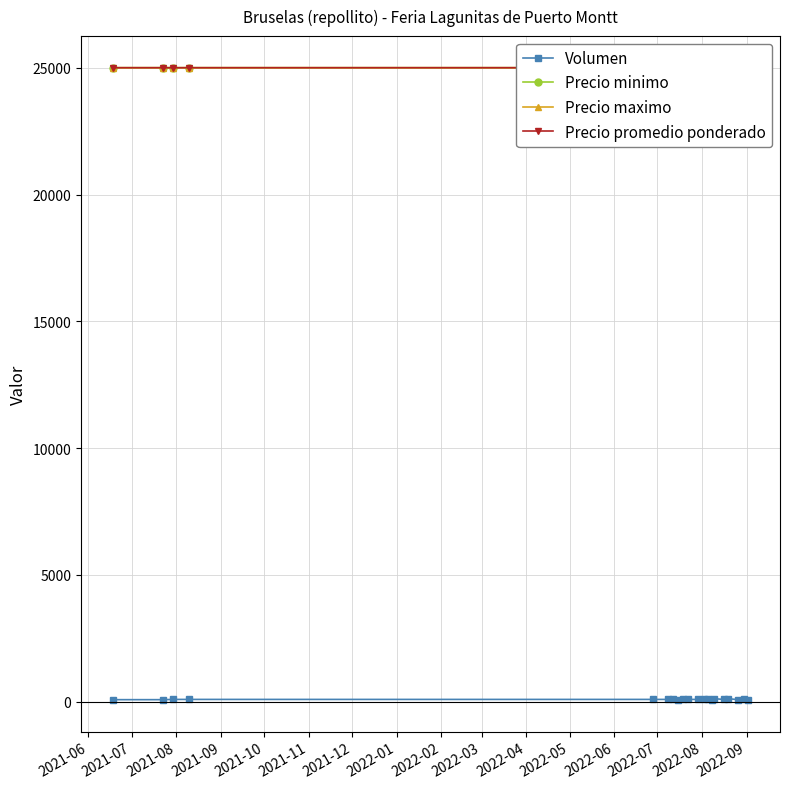

Reading left to right, transcribe all the data shown in this chart.

Volumen: 80	80	90	90	90	90	90	80	100	90	90	120	120	70	120	90	120	80	90	70
Precio minimo: 25000	25000	25000	25000	25000	25000	25000	25000	23000	24000	25000	24000	24000	24000	24000	24000	24000	23000	24000	23000
Precio maximo: 25000	25000	25000	25000	25000	25000	25000	25000	25000	24000	25000	24000	24000	24000	24000	24000	24000	23000	24000	23000
Precio promedio ponderado: 25000	25000	25000	25000	25000	25000	25000	25000	24000	24000	25000	24000	24000	24000	24000	24000	24000	23000	24000	23000